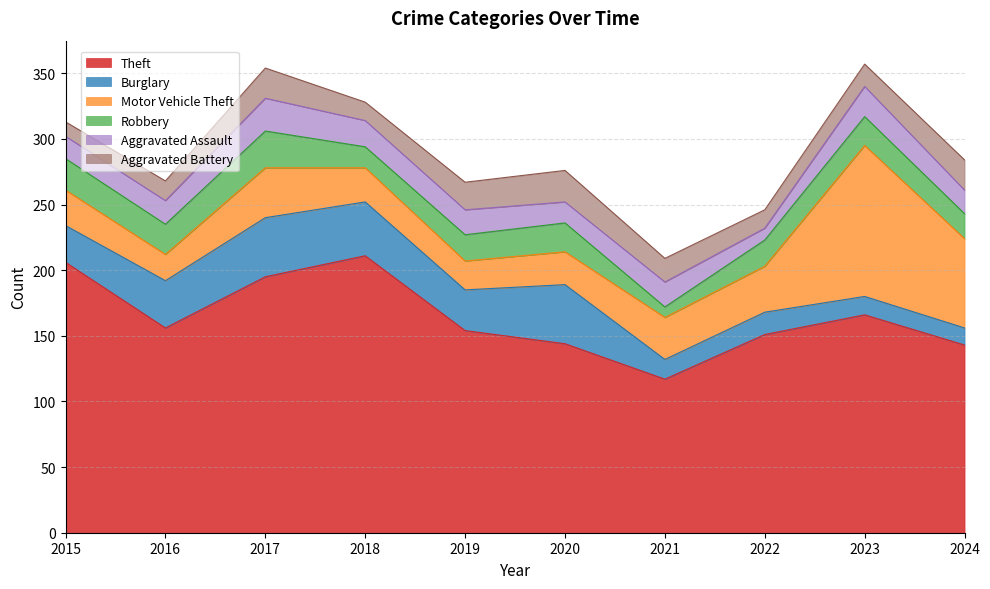

Reading right to left, what are all the values shown in this chart?

Theft: 2024=143	2023=166	2022=151	2021=117	2020=144	2019=154	2018=211	2017=195	2016=156	2015=206
Burglary: 2024=13	2023=14	2022=17	2021=15	2020=45	2019=31	2018=41	2017=45	2016=36	2015=28
Motor Vehicle Theft: 2024=68	2023=115	2022=35	2021=32	2020=25	2019=22	2018=26	2017=38	2016=20	2015=27
Robbery: 2024=19	2023=22	2022=20	2021=8	2020=22	2019=20	2018=16	2017=28	2016=23	2015=24
Aggravated Assault: 2024=18	2023=23	2022=9	2021=19	2020=16	2019=19	2018=20	2017=25	2016=18	2015=17
Aggravated Battery: 2024=23	2023=17	2022=14	2021=18	2020=24	2019=21	2018=14	2017=23	2016=15	2015=11